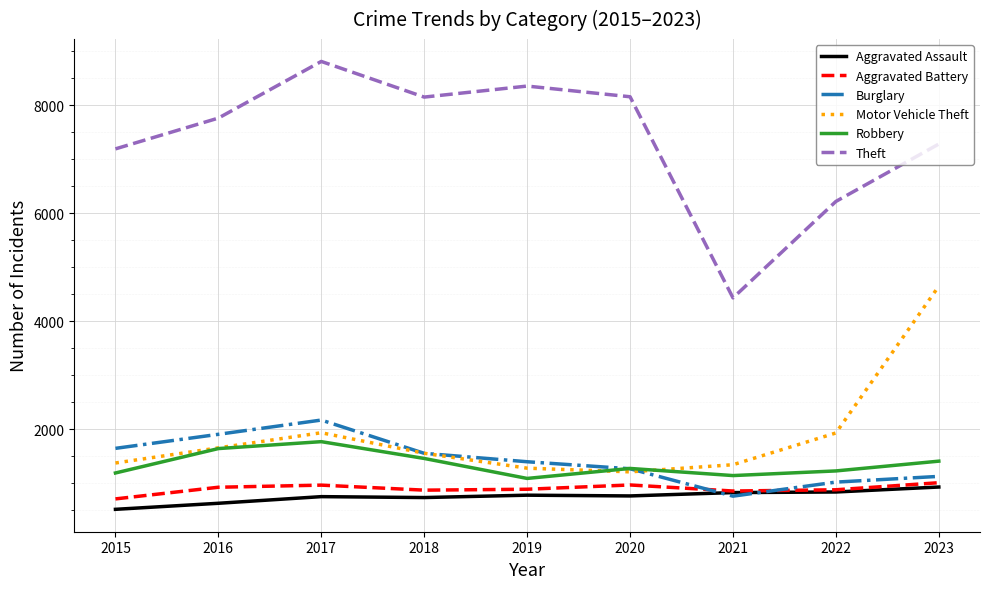

True or false: Robbery and Theft intersect in this chart.

False